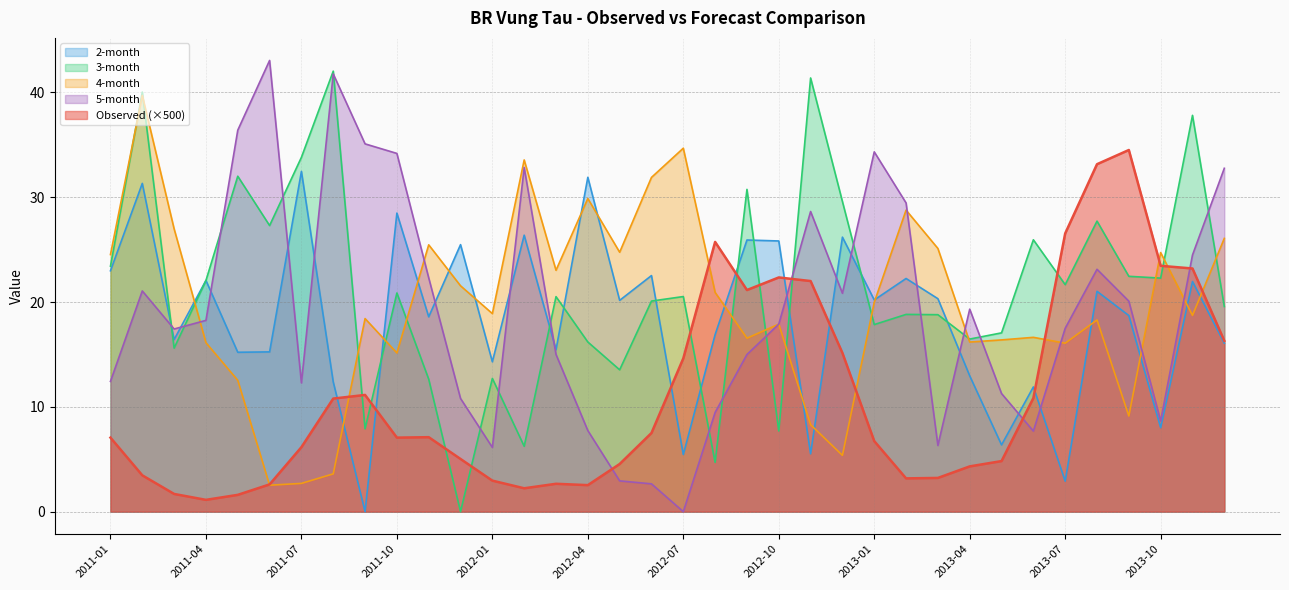

The value of 4-month at 2012-10 is 9.4. True or false?

False